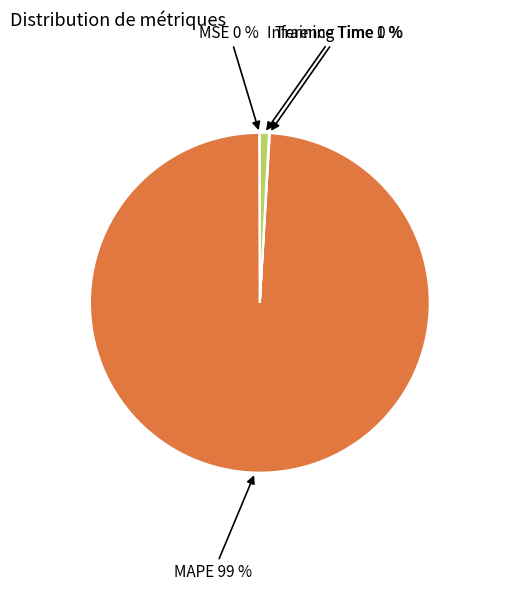

What is the majority slice?

MAPE